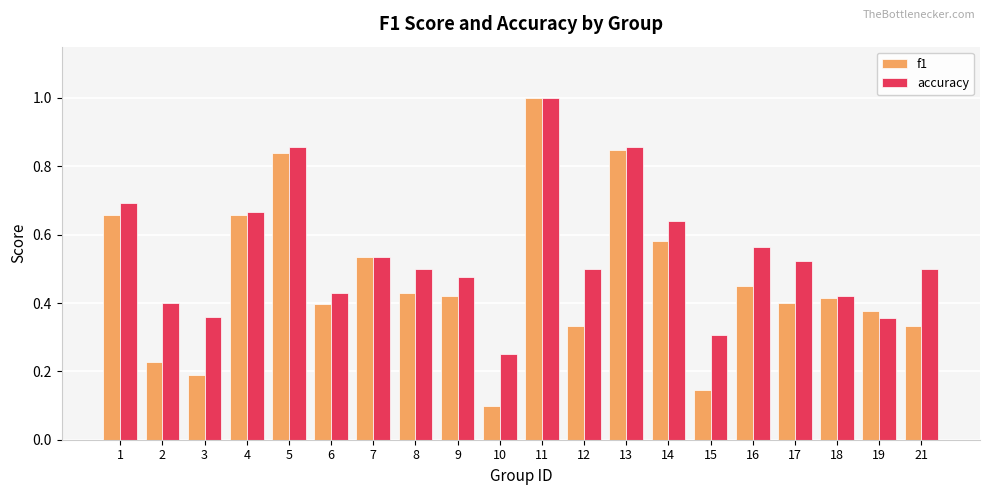

True or false: f1 has a value of 0.3 at 3.

False